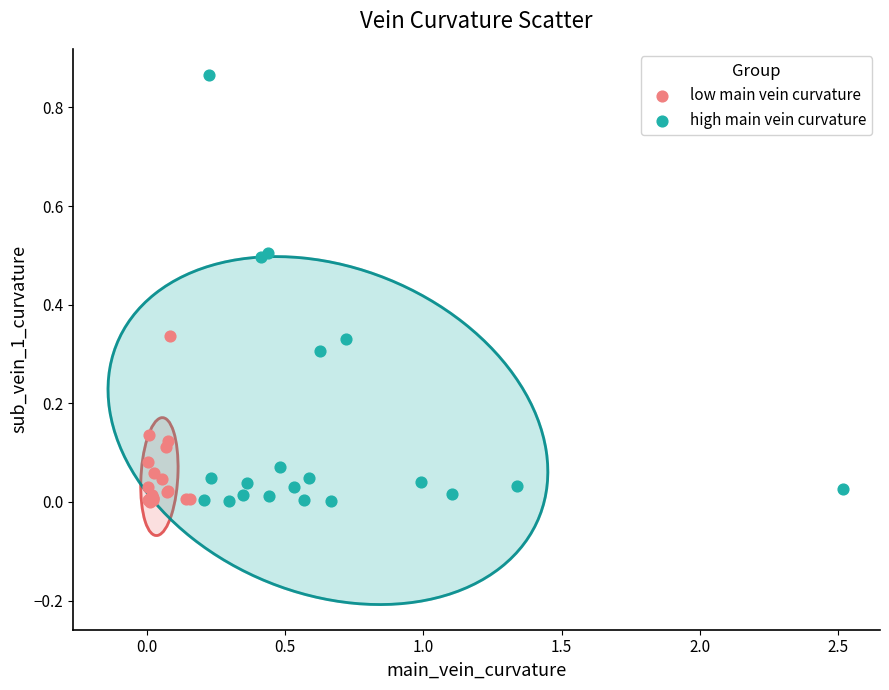

Which series reaches the maximum Y coordinate?

high main vein curvature